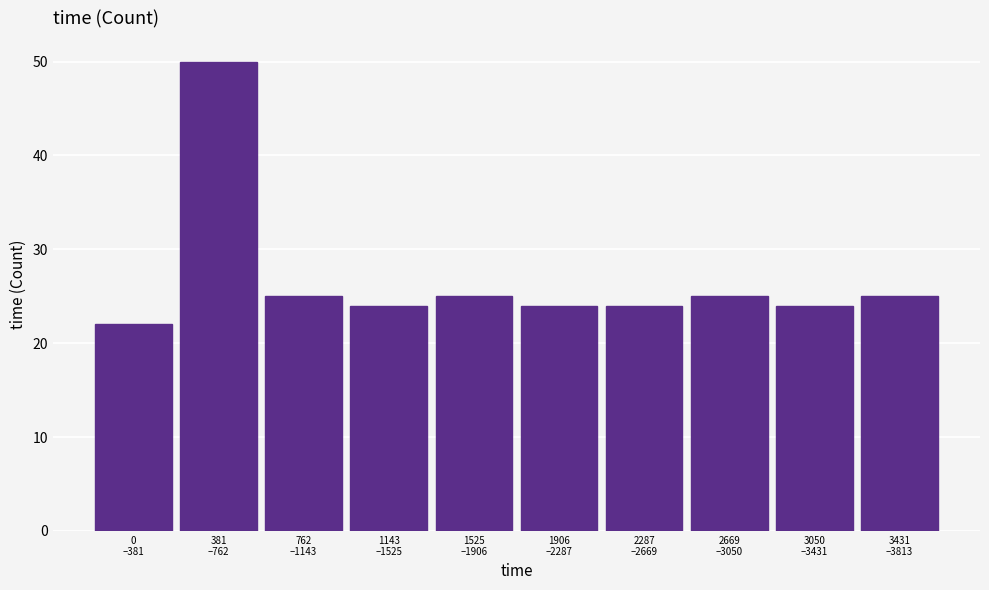

Reading right to left, what are all the values shown in this chart?

25	24	25	24	24	25	24	25	50	22